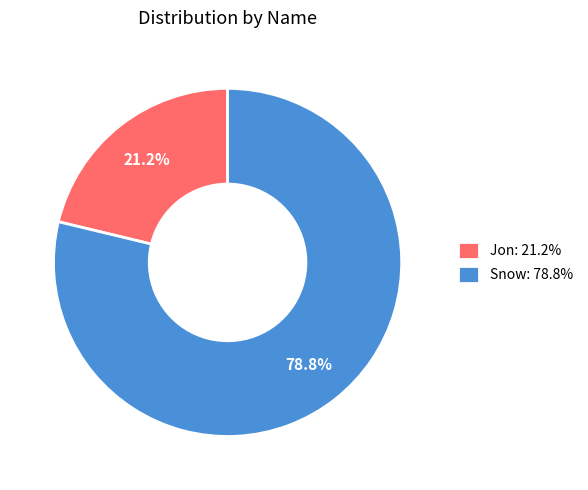

How many segments does this pie chart have?

2